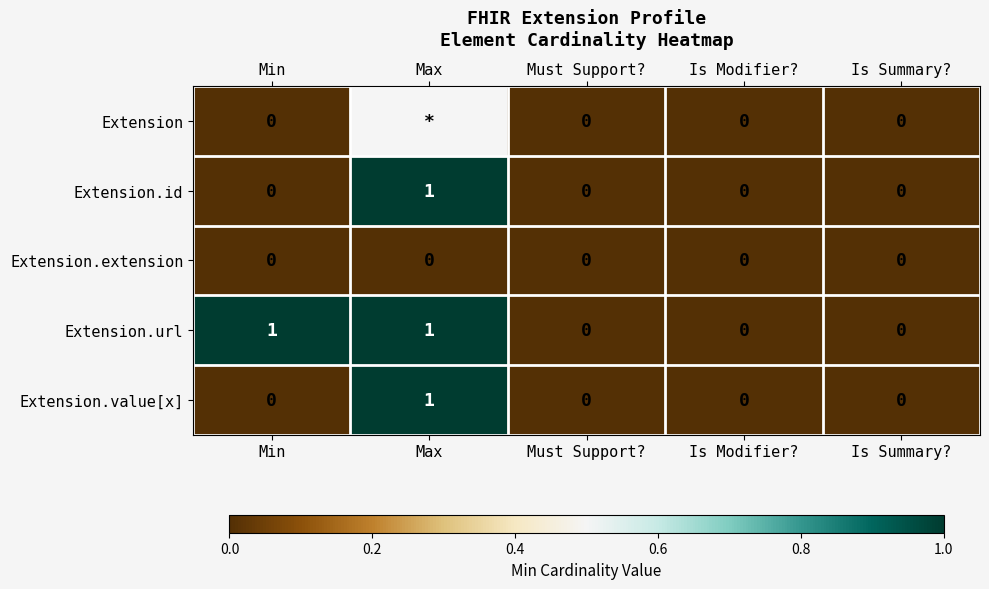

At which category does the chart reach its minimum across all series?

Min